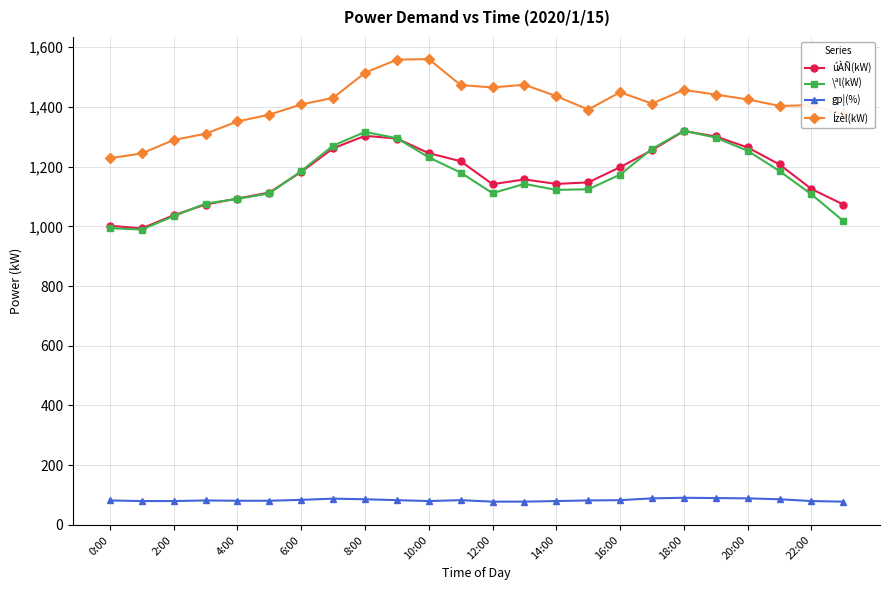

True or false: gp¦(%) and \ªl(kW) cross at least once.

False